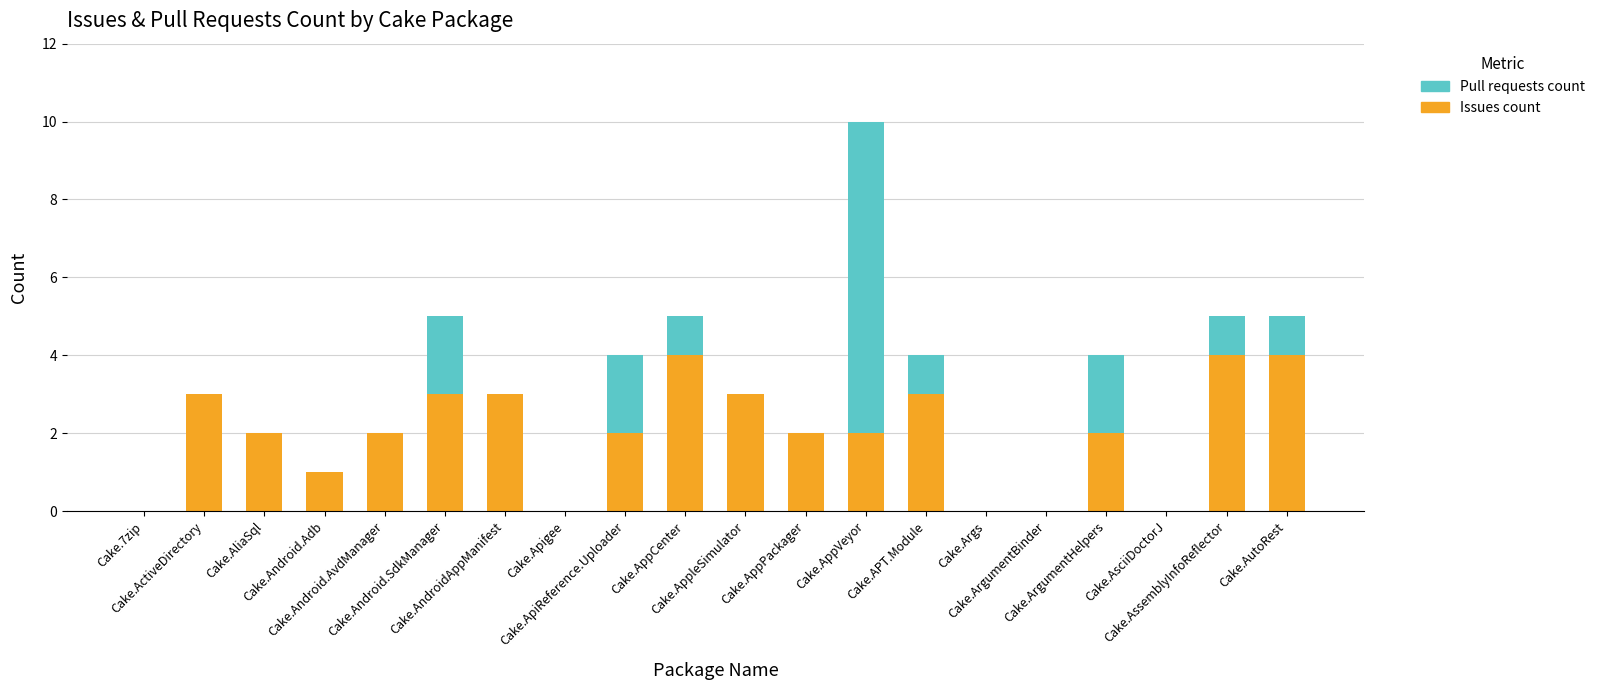

What is the highest value of the Issues count series?

4